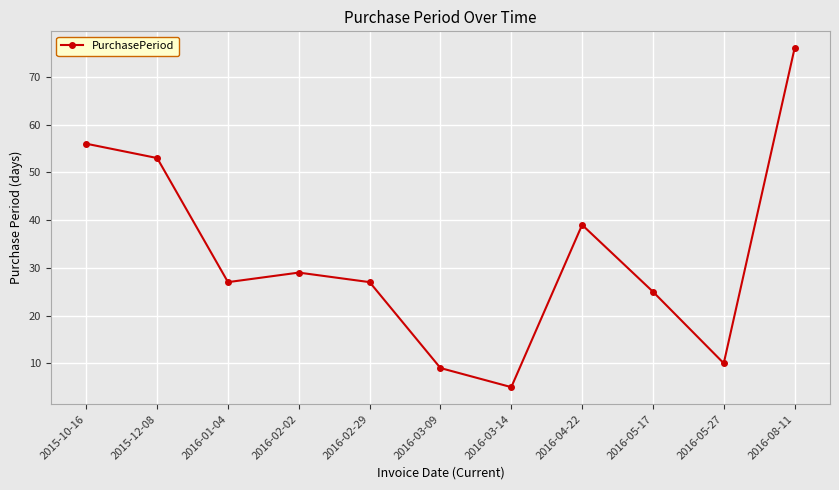

What is the sum of the values at 2016-05-17 and 2016-05-27?

35